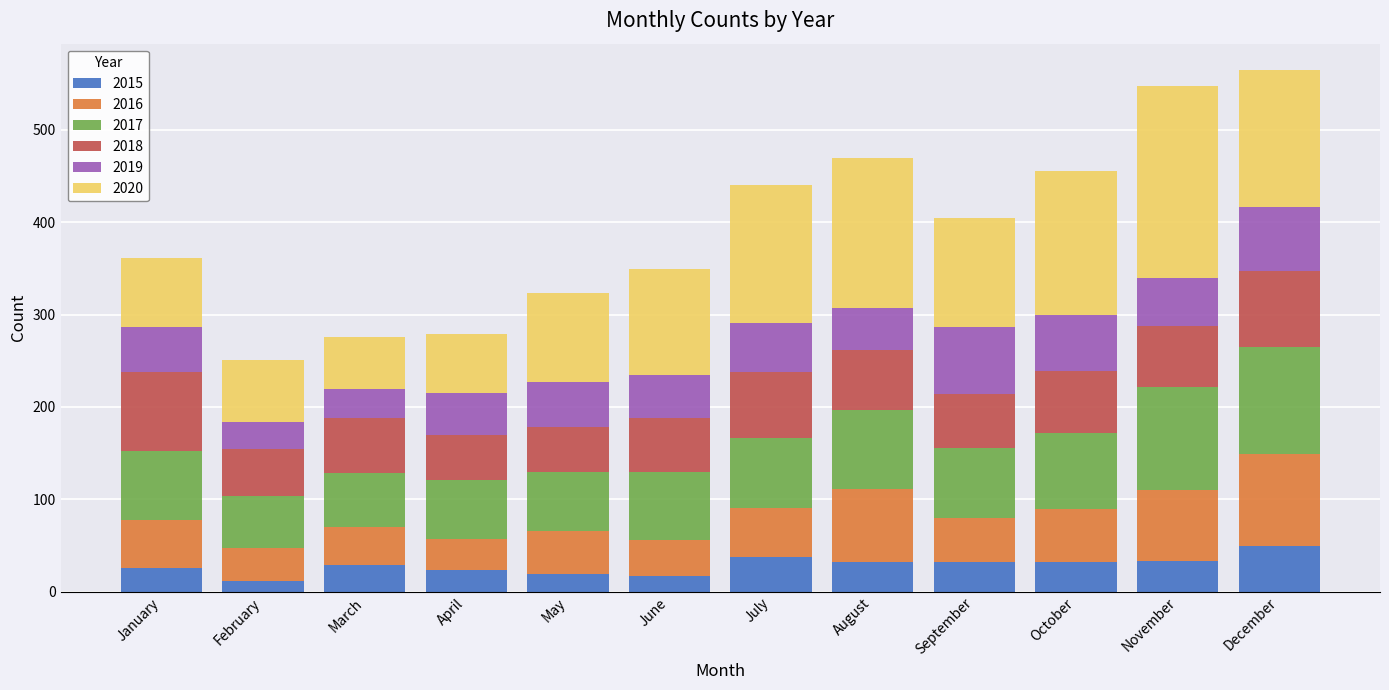

What is the total value across all series at October?

455